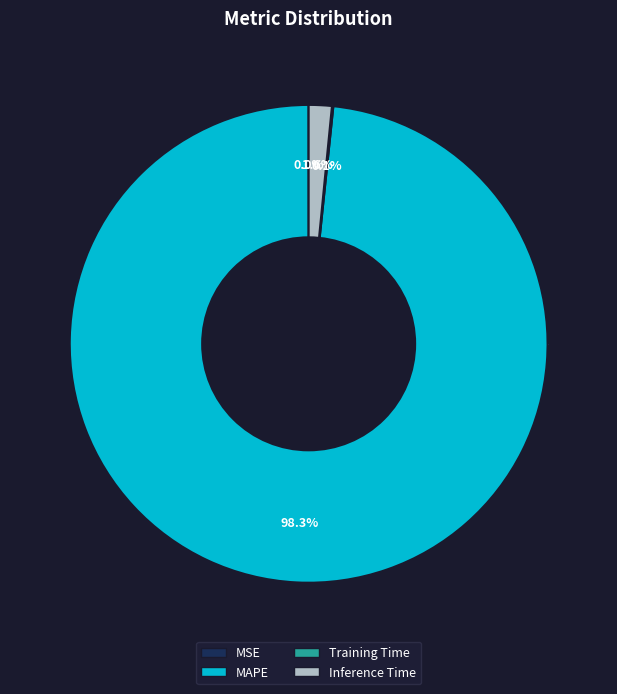

Do MAPE and Inference Time together represent more than half of the pie?

Yes